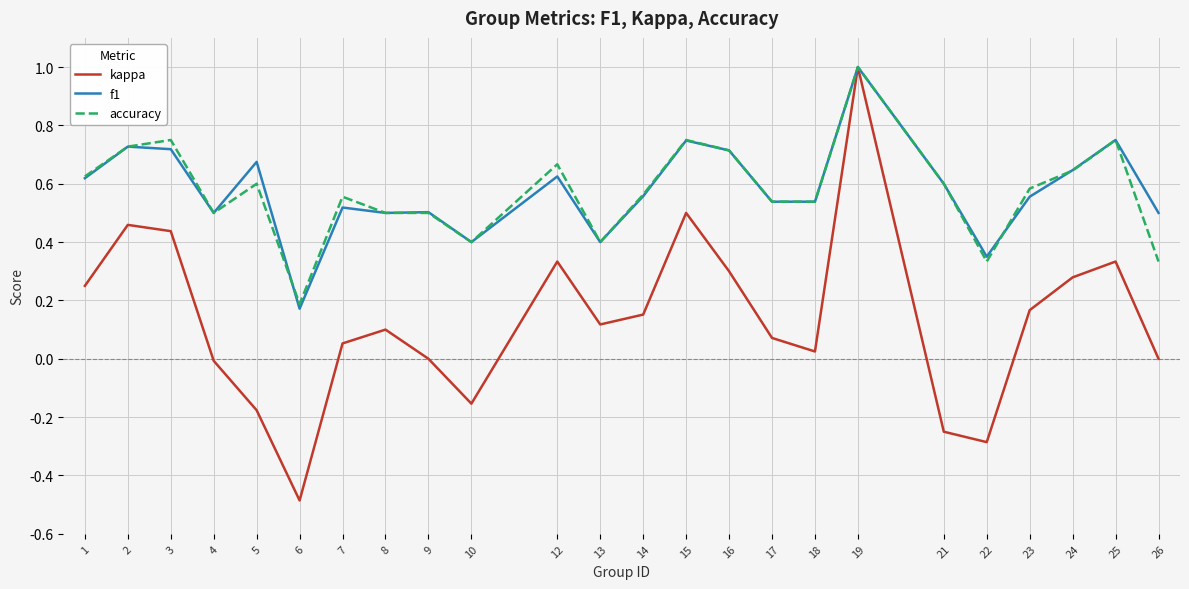

What is the total value across all series at 9?

1.0